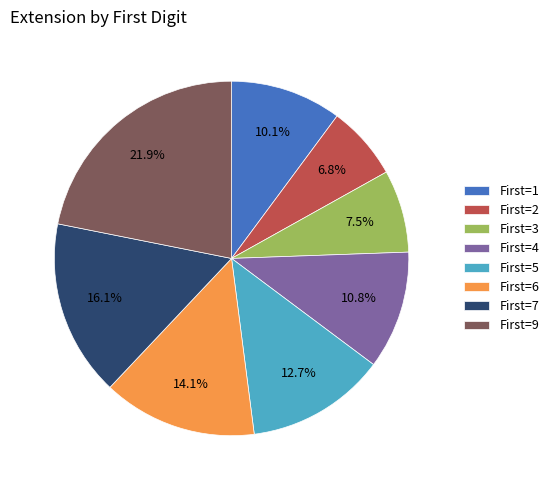

Rank the categories by value from highest to lowest.

First=9, First=7, First=6, First=5, First=4, First=1, First=3, First=2